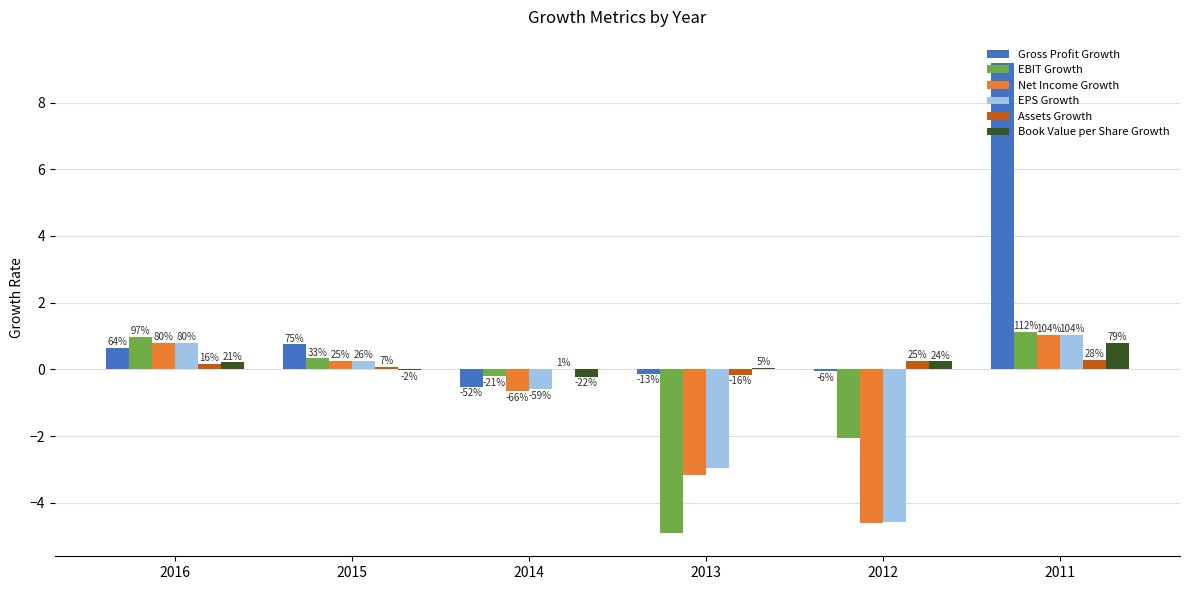

What are all the series names shown in the legend?

Gross Profit Growth, EBIT Growth, Net Income Growth, EPS Growth, Assets Growth, Book Value per Share Growth